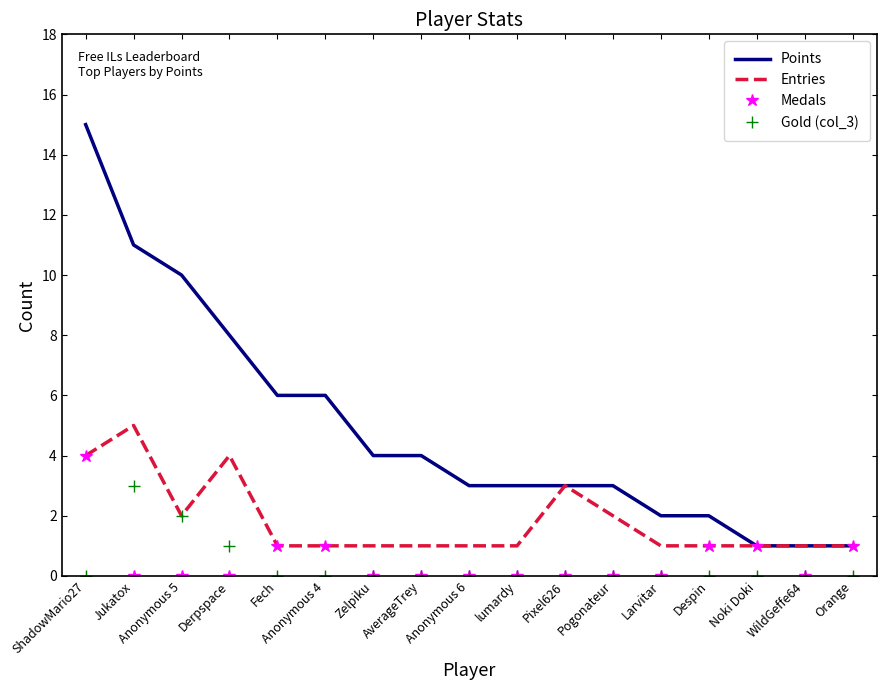

Is it true that Medals equals 3 at Derpspace?

False